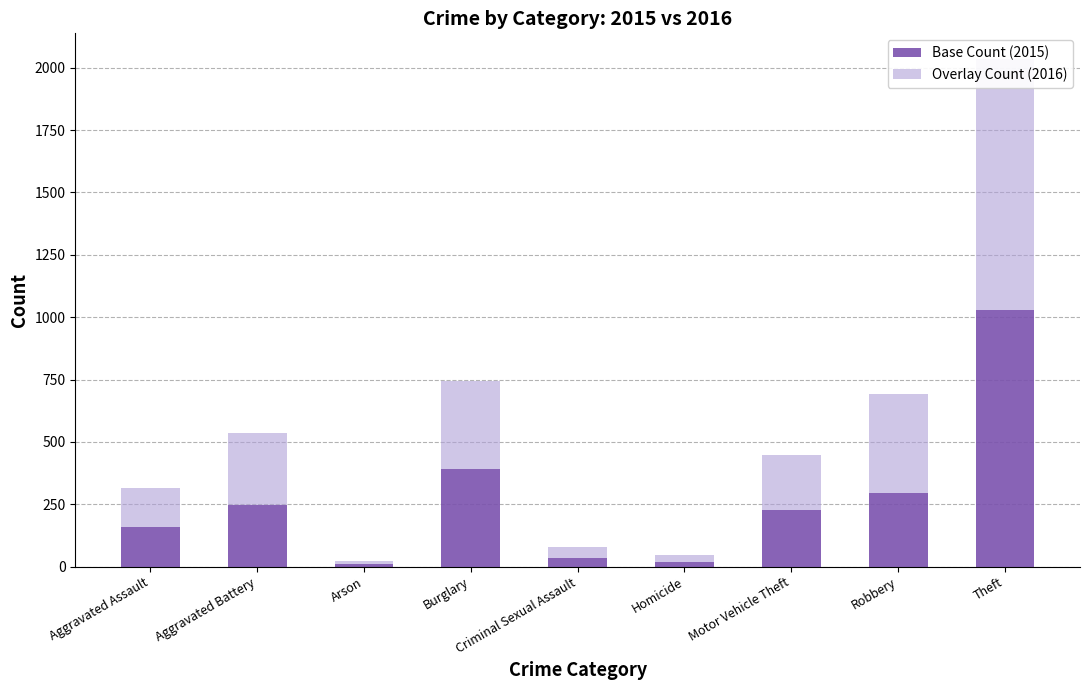

What are all the series names shown in the legend?

Base Count (2015), Overlay Count (2016)